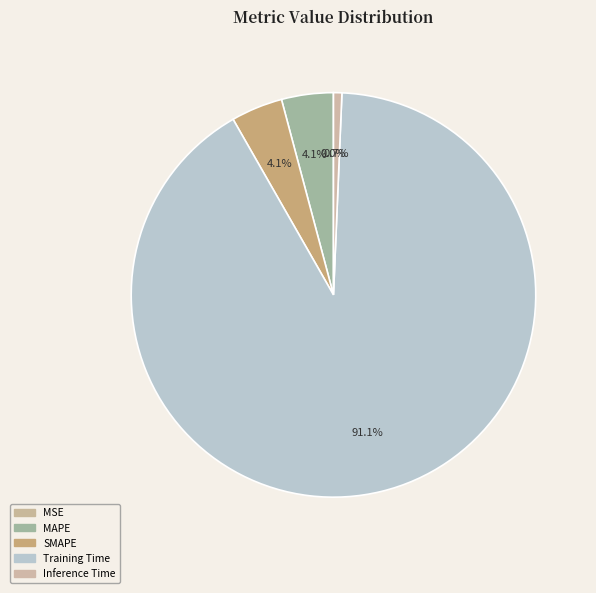

Which slice represents more than half of the pie?

Training Time